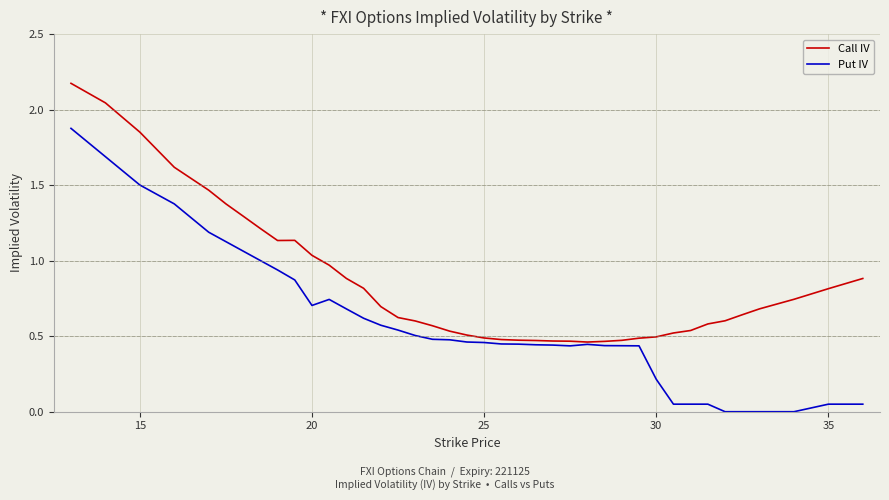

Which series has the widest spread of values?

Put IV